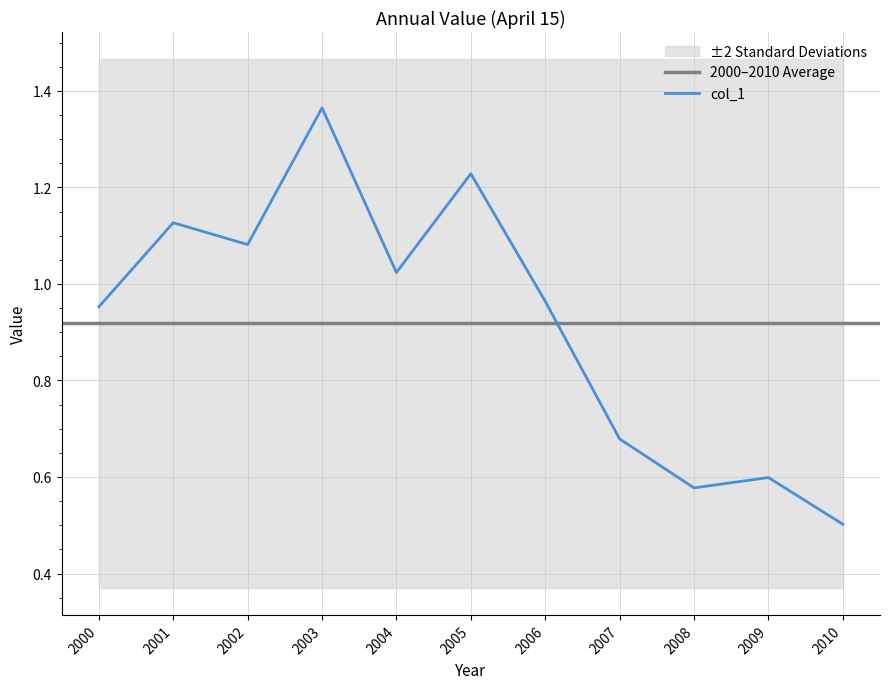

Reading left to right, extract all data points from this chart.

1.0	1.1	1.1	1.4	1.0	1.2	1.0	0.7	0.6	0.6	0.5